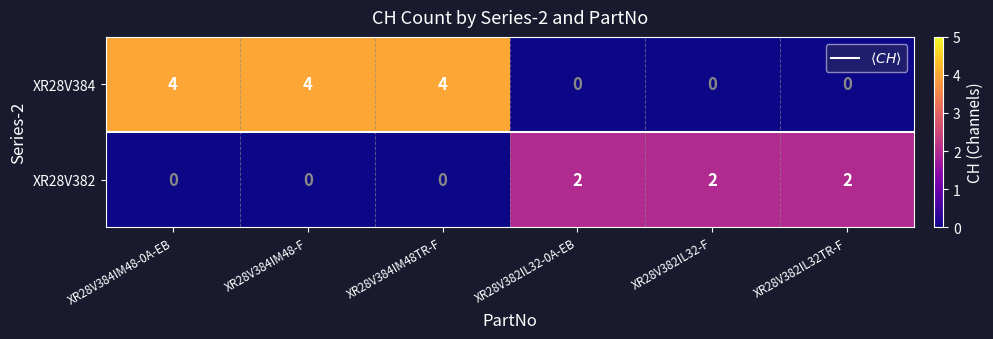

Count the XR28V384 values in the range 0 to 4.

6